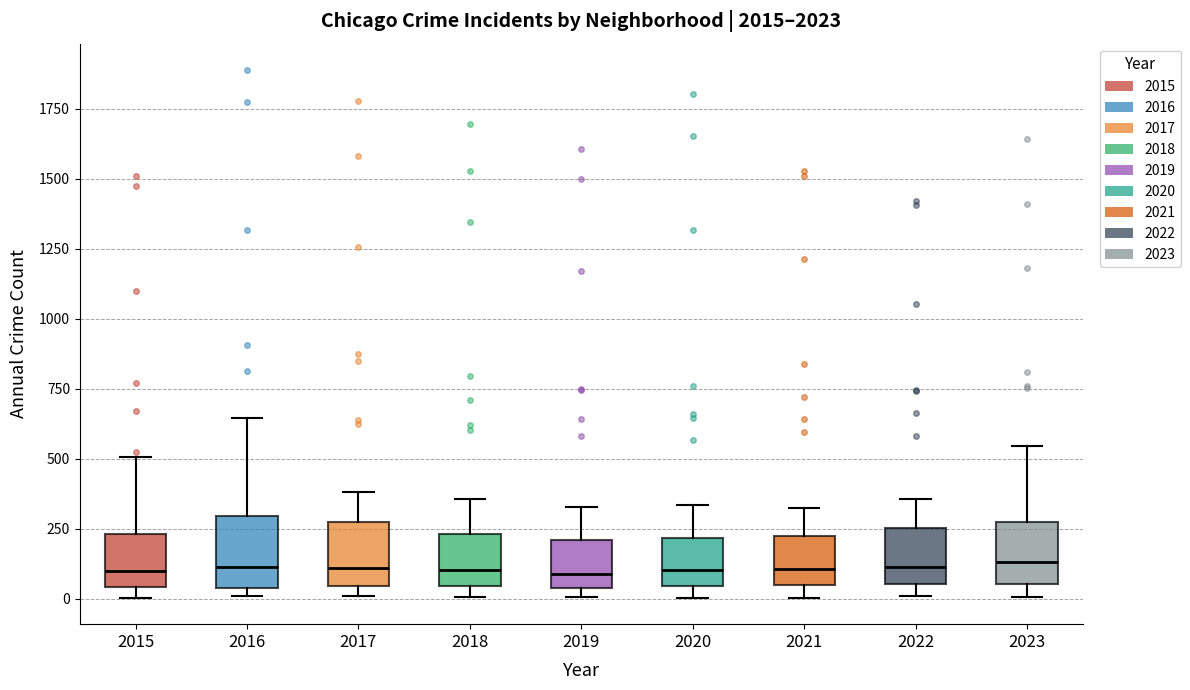

Where does the upper whisker of the box at x = 2017 end on the y-axis? The values are not printed on the chart, so give them approximately, as read against the axis.

400